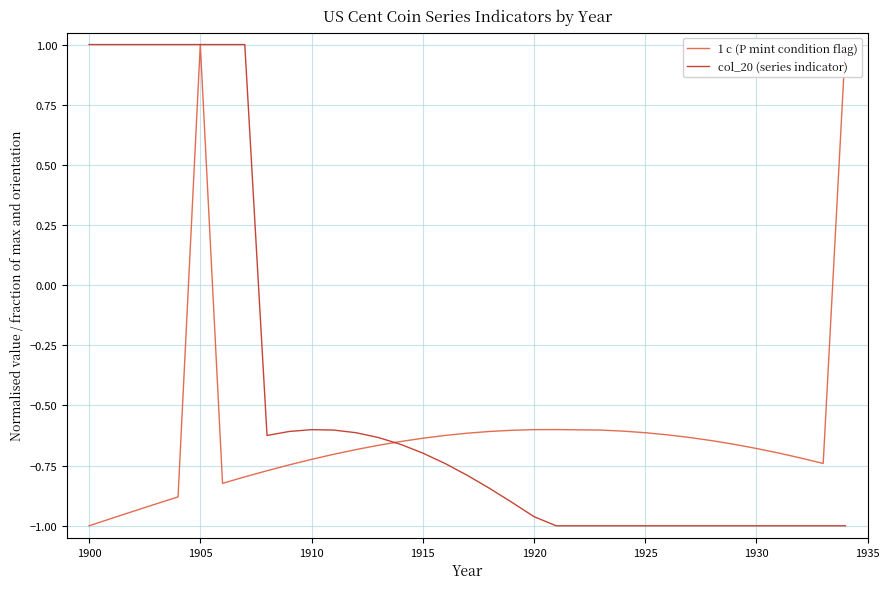

Is it true that col_20 (series indicator) equals -0.6 at 1910?

True